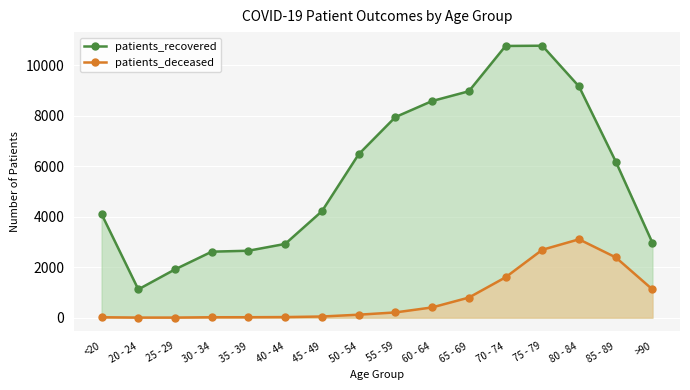

Which series changed the most between 40 - 44 and 65 - 69?

patients_recovered